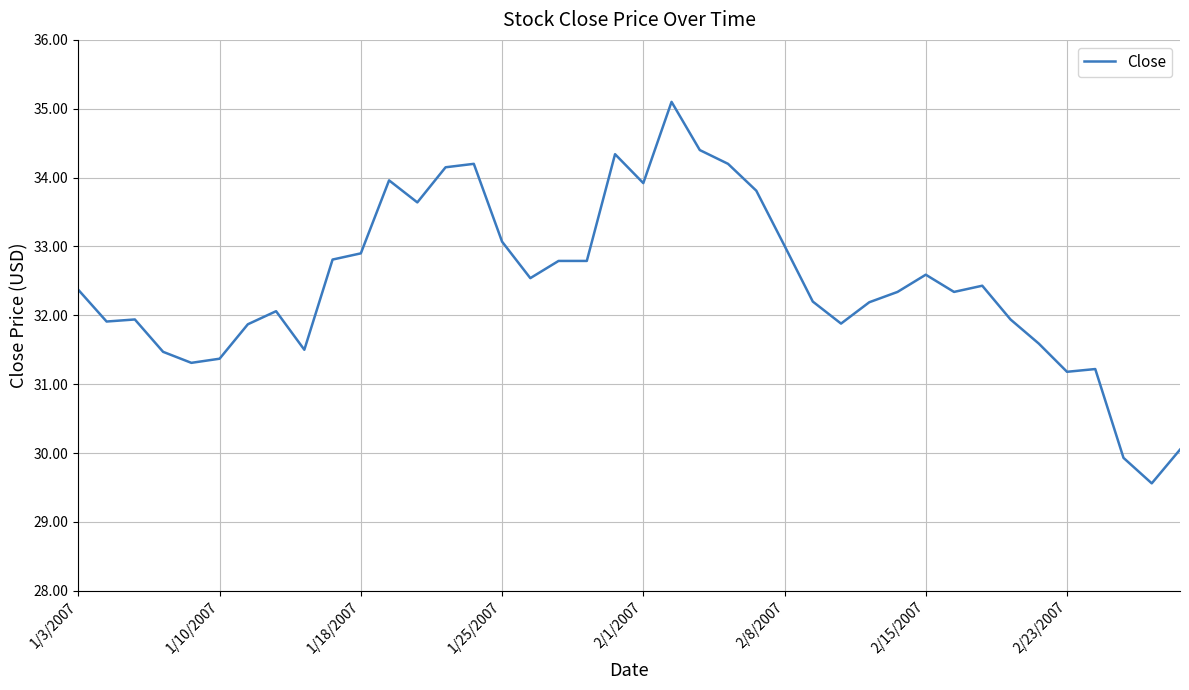

What is the greatest value displayed?

35.1